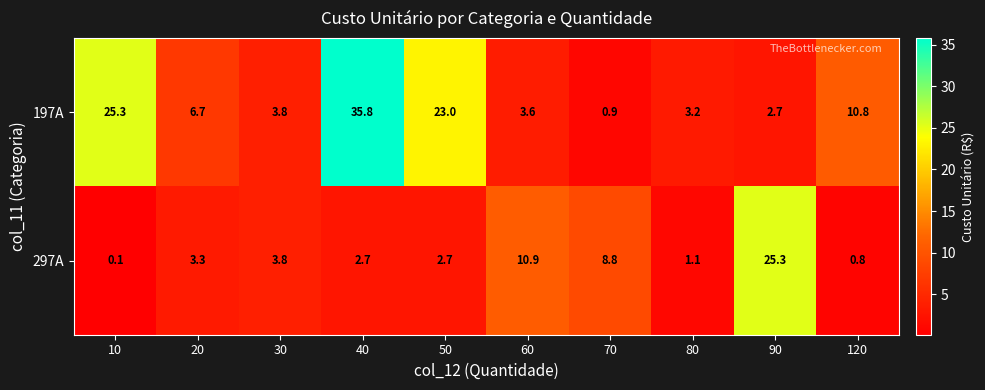

Which category has the highest value in the 297A series?

90